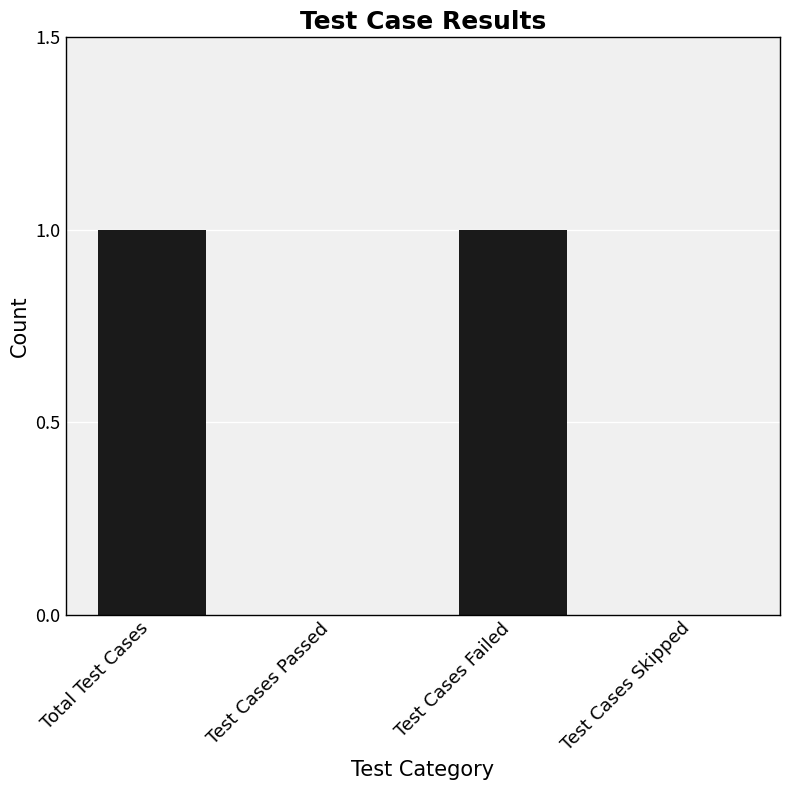

Reading left to right, list all the values displayed in this chart.

1	0	1	0